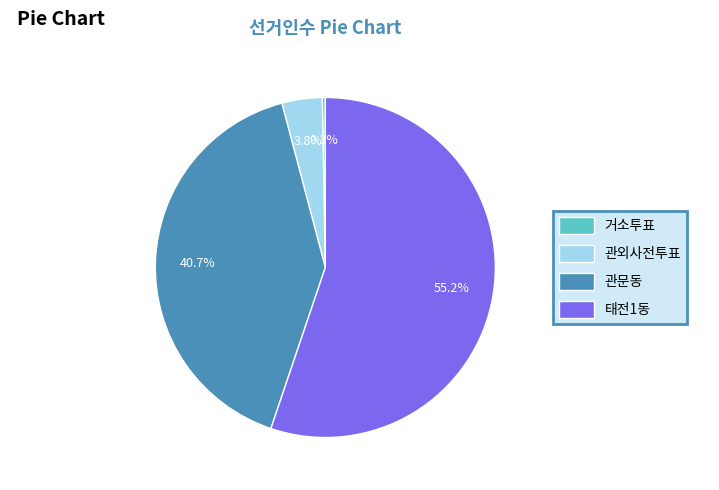

How many slices are in this pie chart?

4